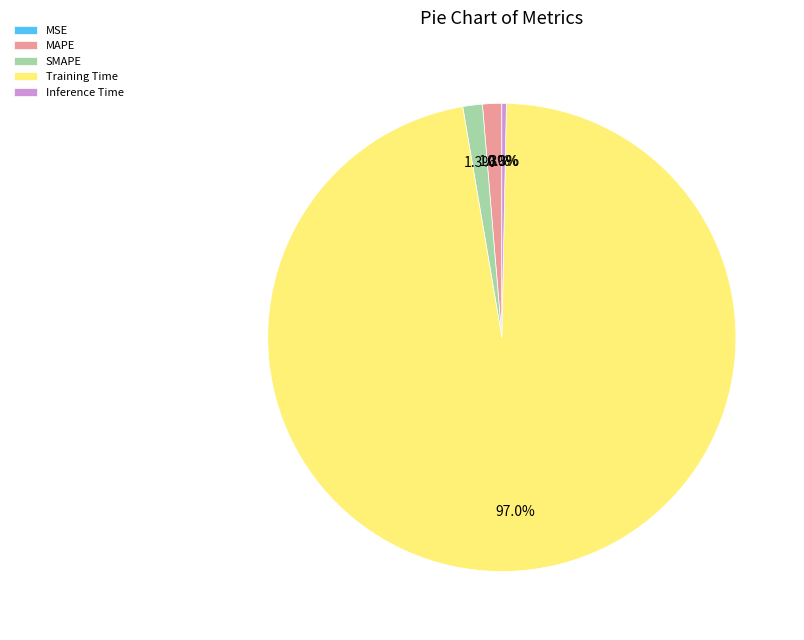

What is the majority slice?

Training Time